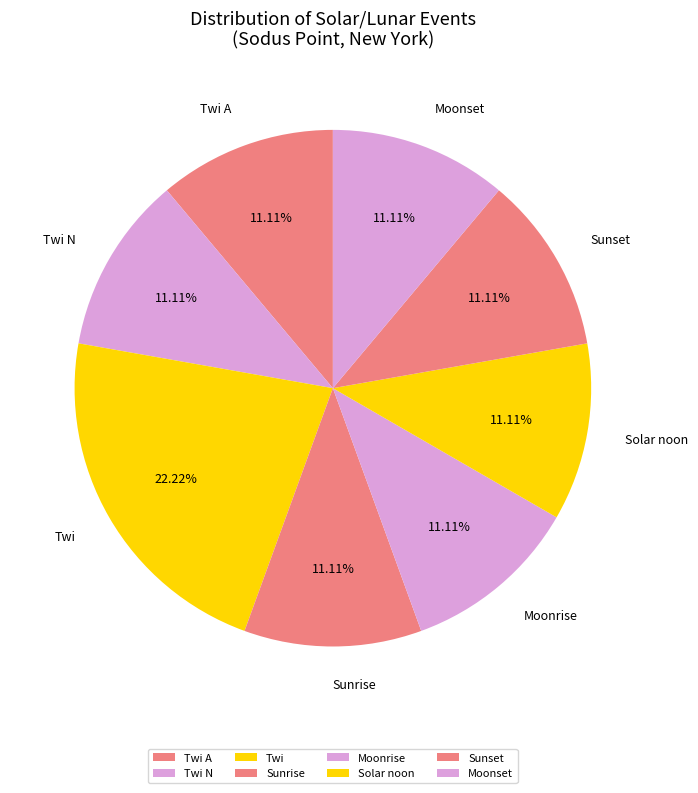

Is there a majority slice in this chart?

No